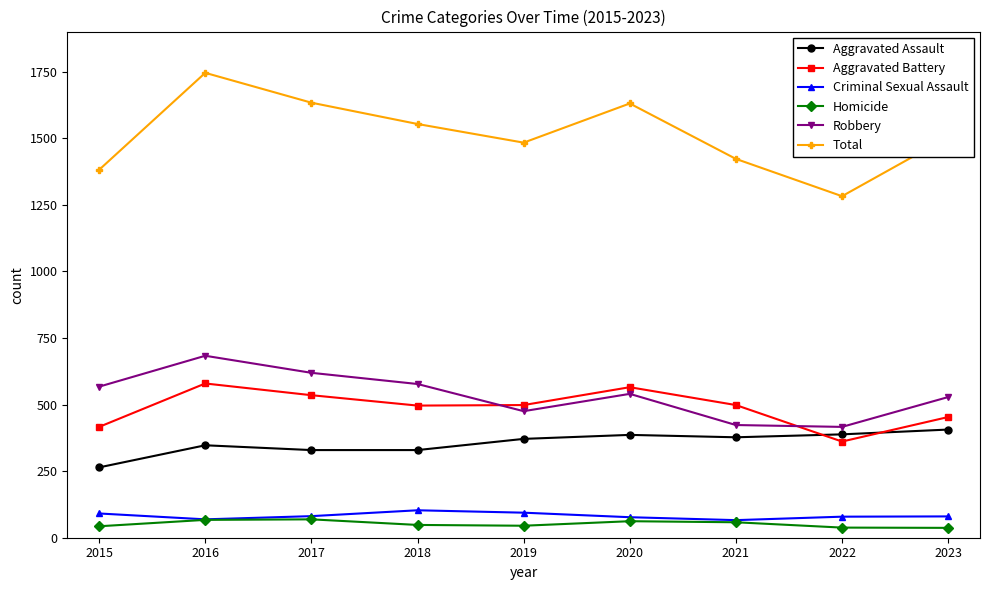

At how many categories does at least one series exceed 1147?

9